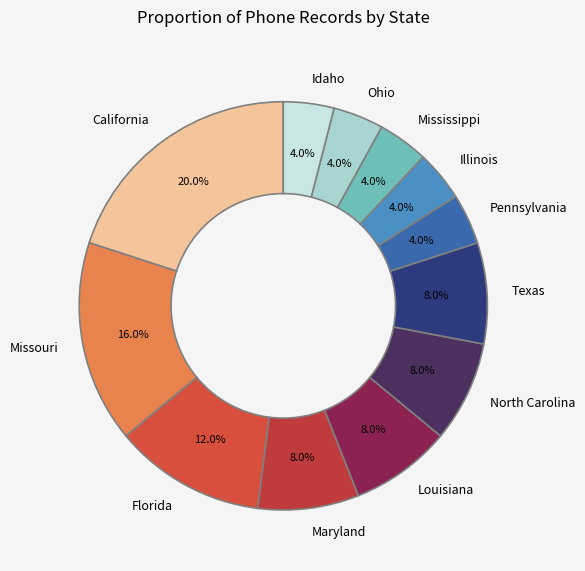

Does Pennsylvania represent more than half of the total?

No